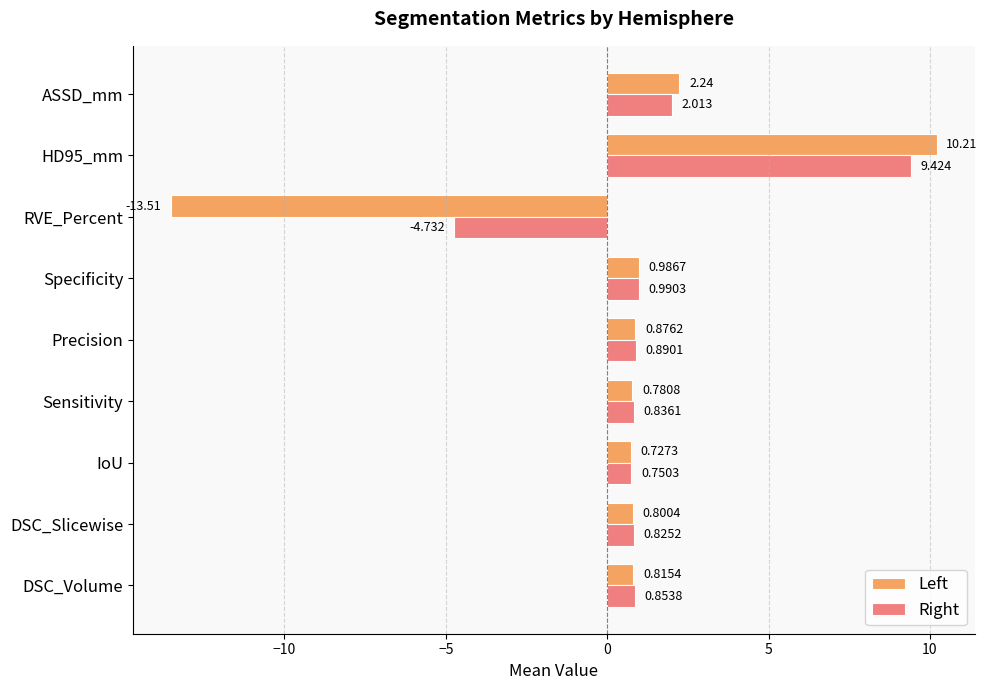

Where is Right nearest to the value 2?

ASSD_mm